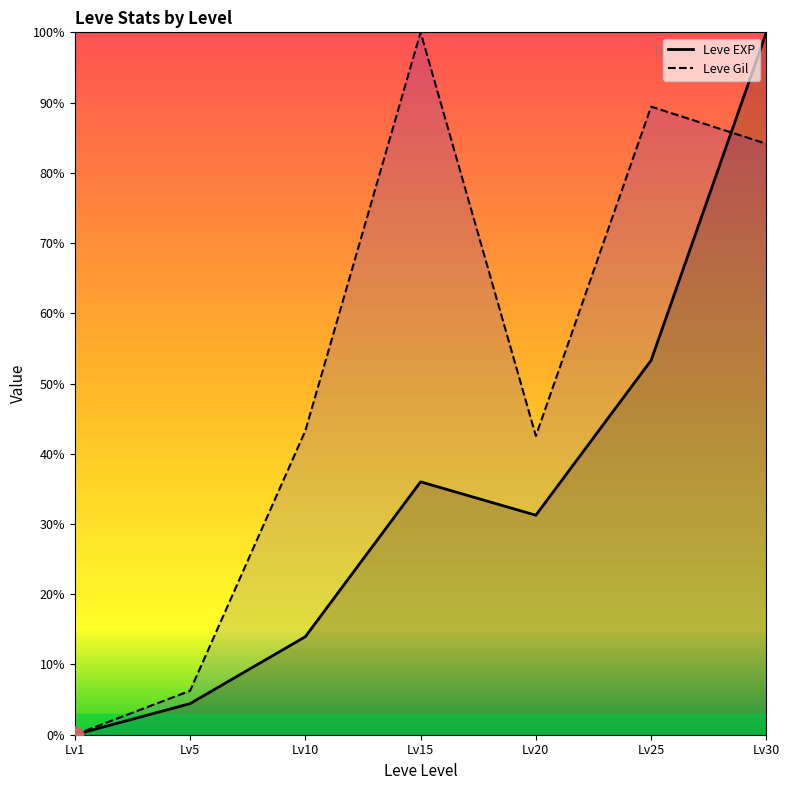

Where is Leve EXP nearest to the value 50?

Lv25